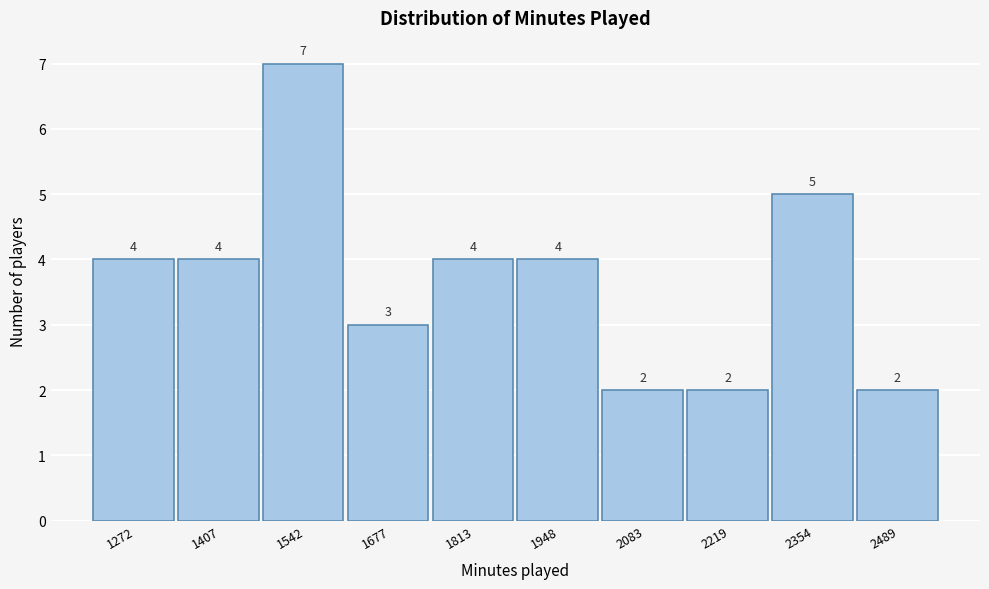

Reading left to right, extract all data points from this chart.

4	4	7	3	4	4	2	2	5	2